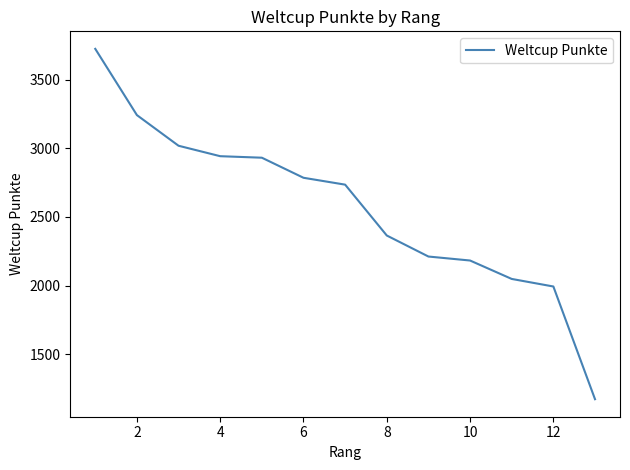

How many values are below 2735?

6